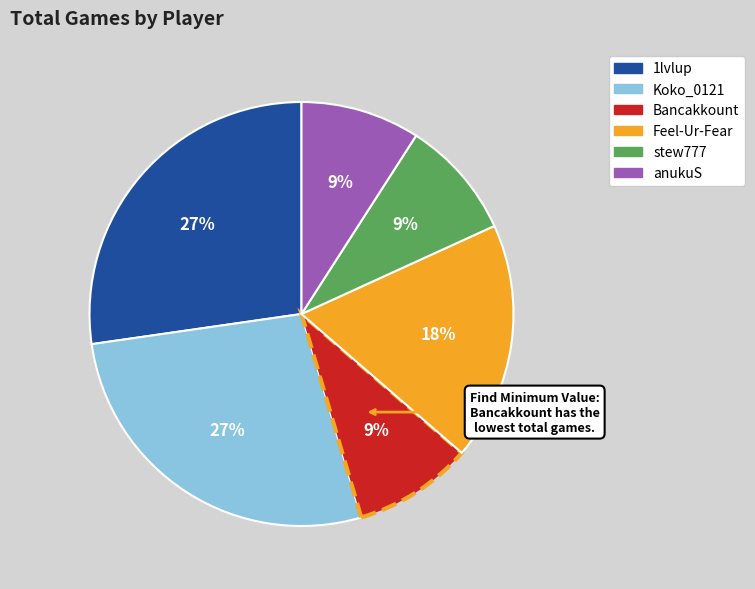

Does Feel-Ur-Fear represent more than half of the total?

No